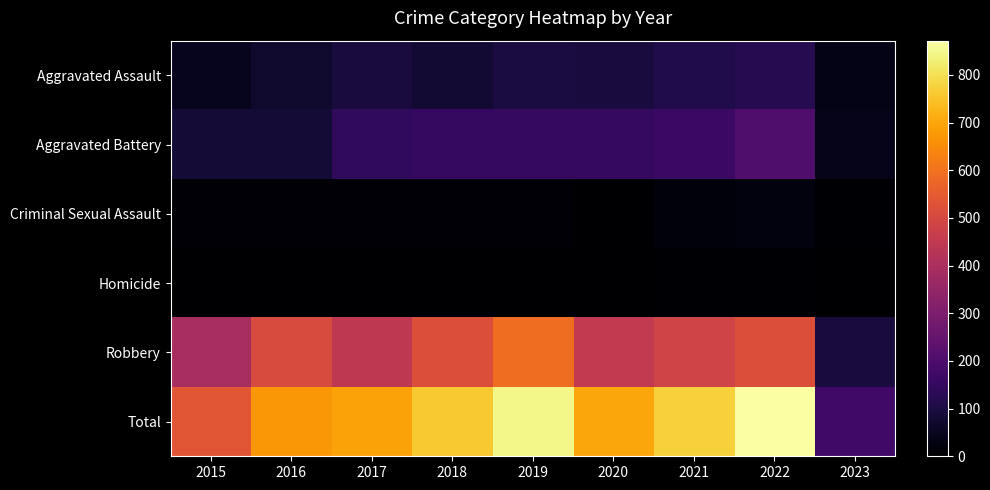

Rank the series by their maximum value, from highest to lowest.

Total, Robbery, Aggravated Battery, Aggravated Assault, Criminal Sexual Assault, Homicide